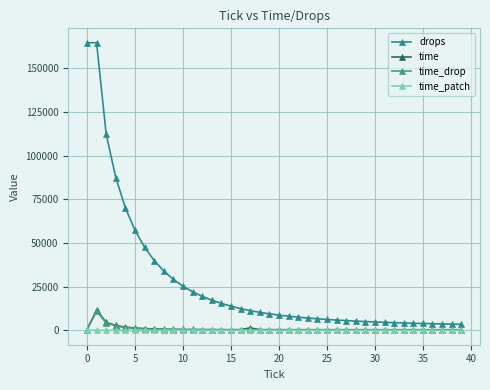

What is the difference between the maximum and minimum values in the time_drop series?

10767